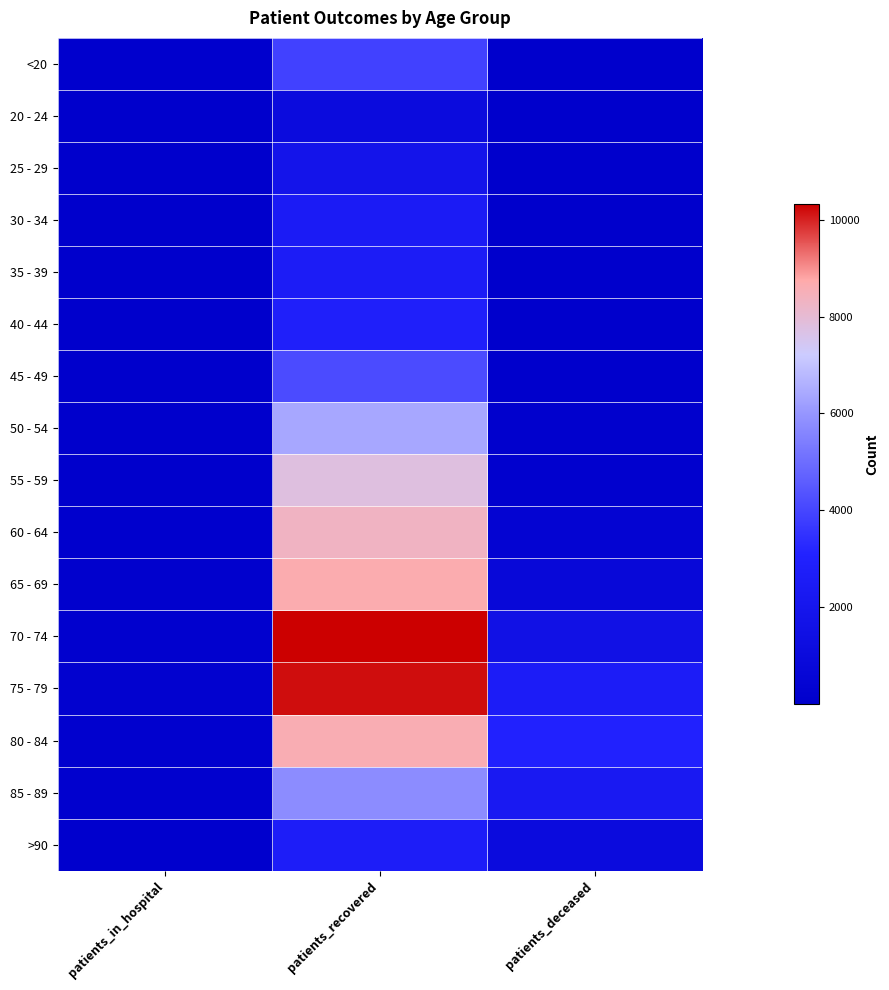

Which has a higher value, patients_recovered or patients_in_hospital?

patients_recovered